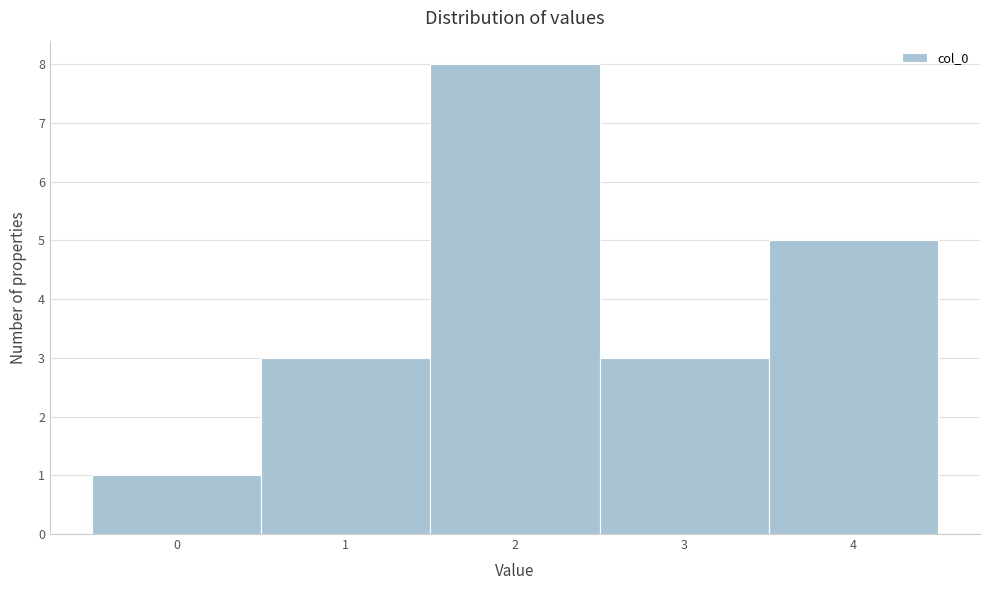

Reading left to right, list every bar in this chart as the range it spans on the x-axis followed by its height. The values are not printed on the chart, so give them approximately, as read against the axis.

-0.5 to 0.5: 1
0.5 to 1.5: 3
1.5 to 2.5: 8
2.5 to 3.5: 3
3.5 to 4.5: 5